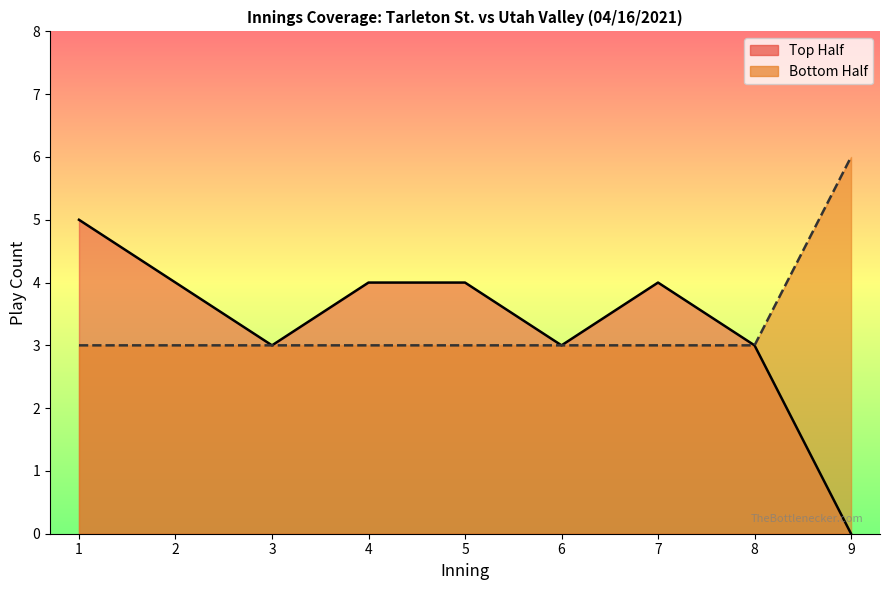

Which series has the largest total across all categories?

bot